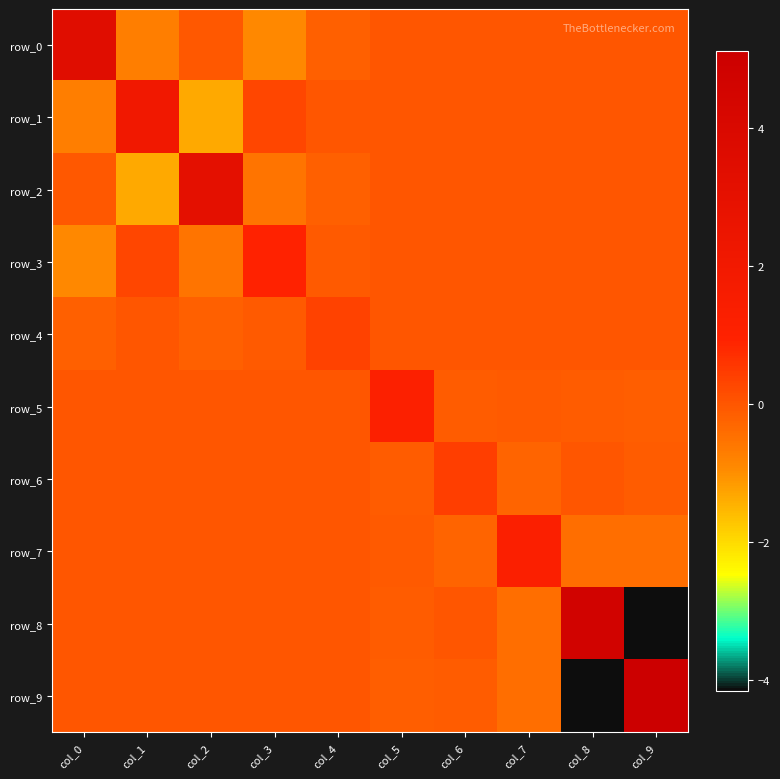

At which label does row_6 first exceed 0?

col_6